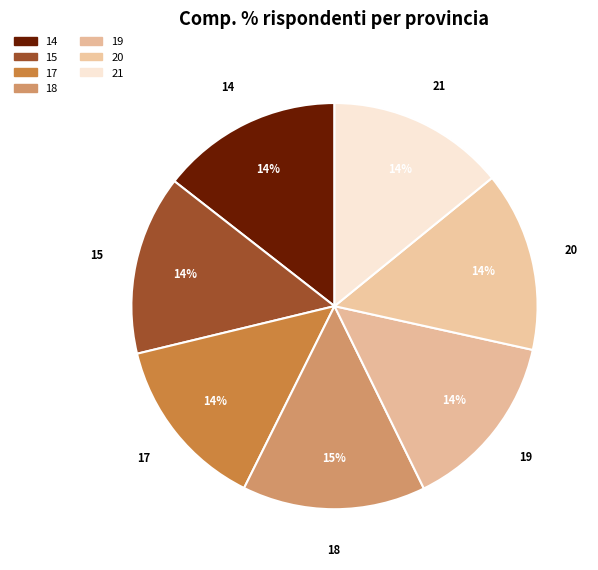

How many segments does this pie chart have?

7